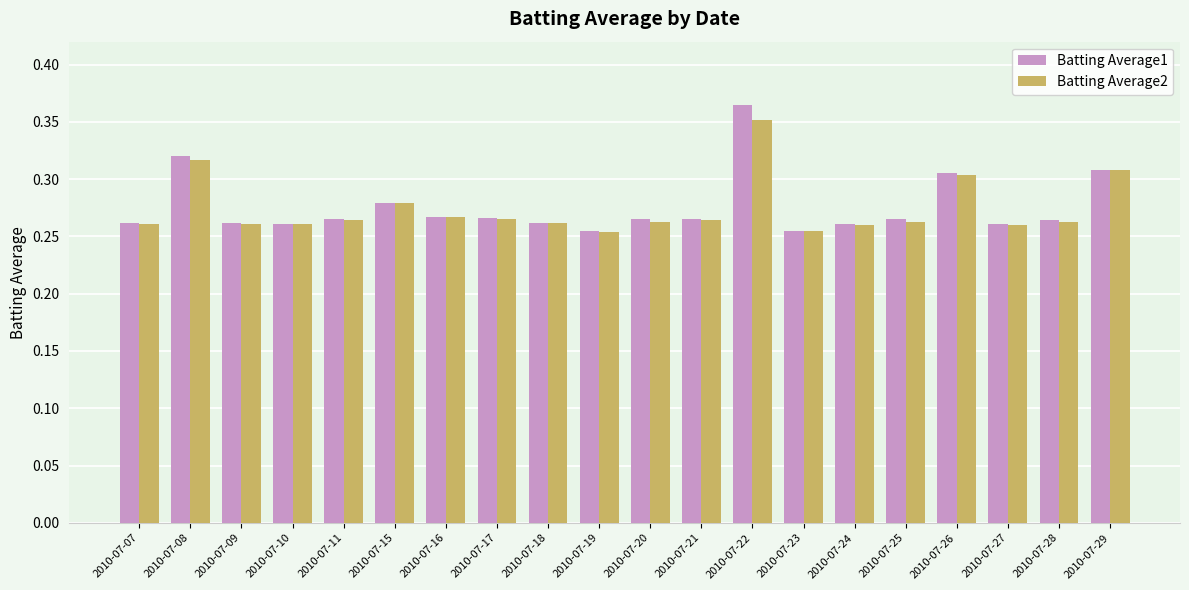

What is the total value across all series at 2010-07-23?

0.5